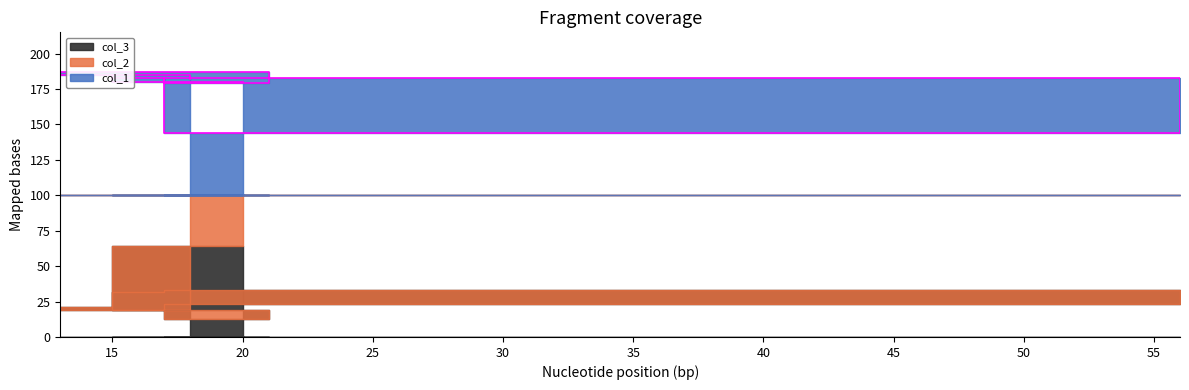

Which category has the lowest value in the col_2 series?

20